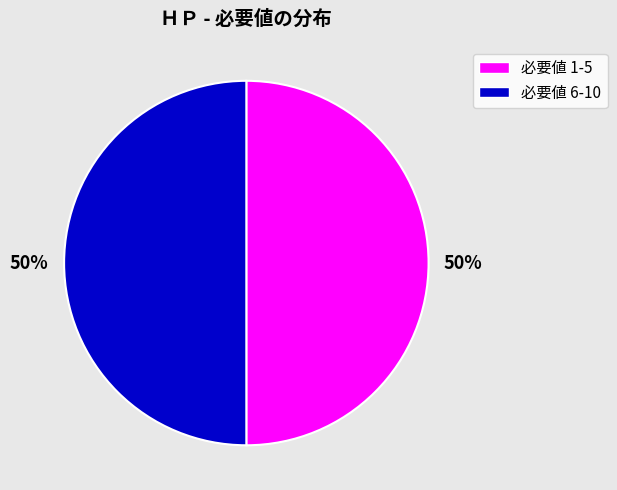

To the nearest percent, what is the average slice percentage?

50%